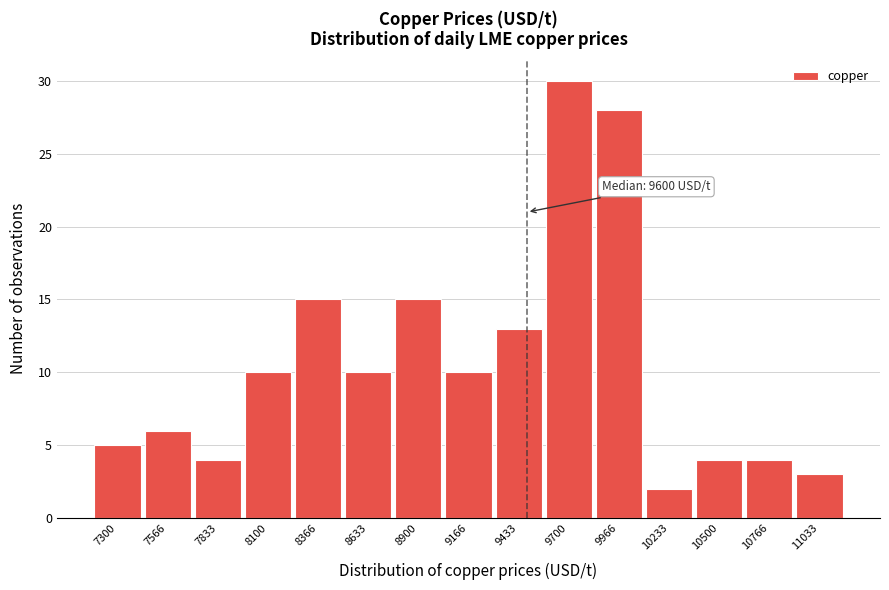

Reading left to right, extract all data points from this chart.

5	6	4	10	15	10	15	10	13	30	28	2	4	4	3